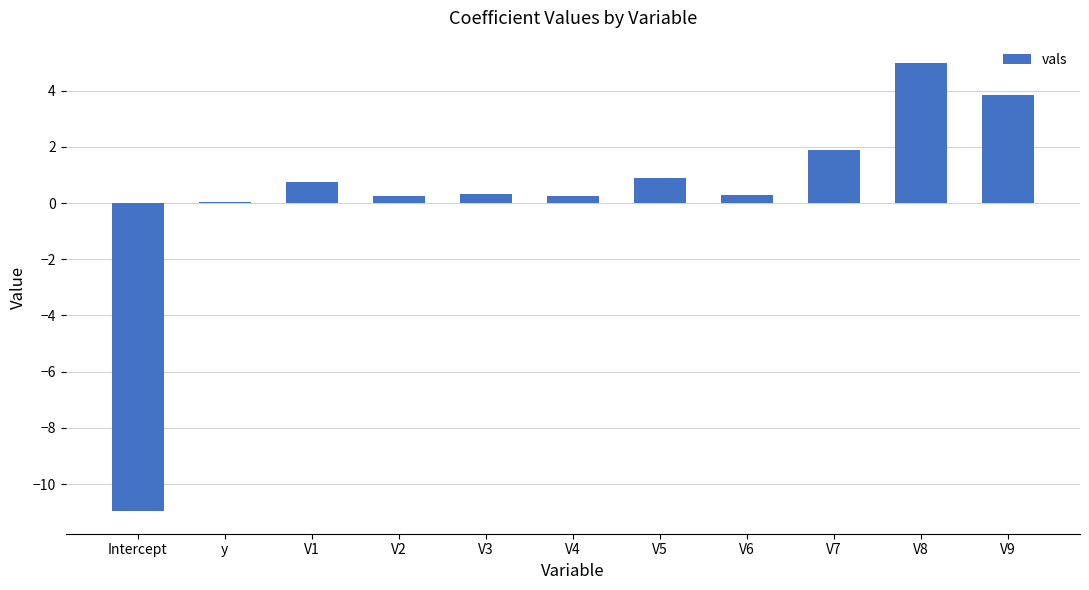

What position from the right is V9?

1